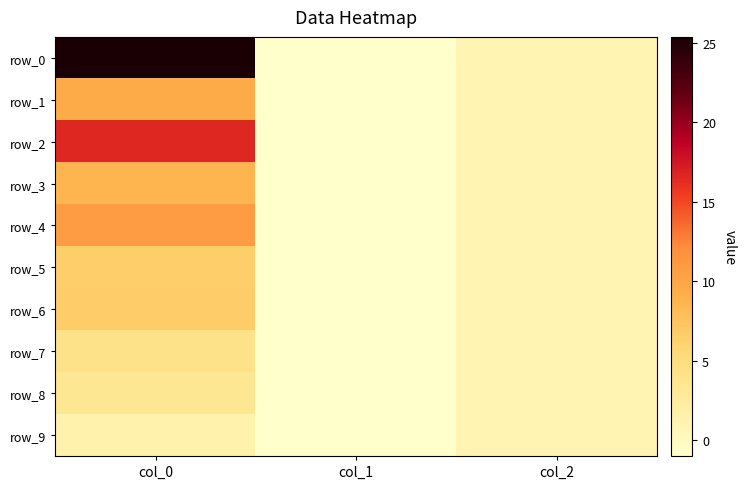

At how many categories does at least one series exceed 17?

1